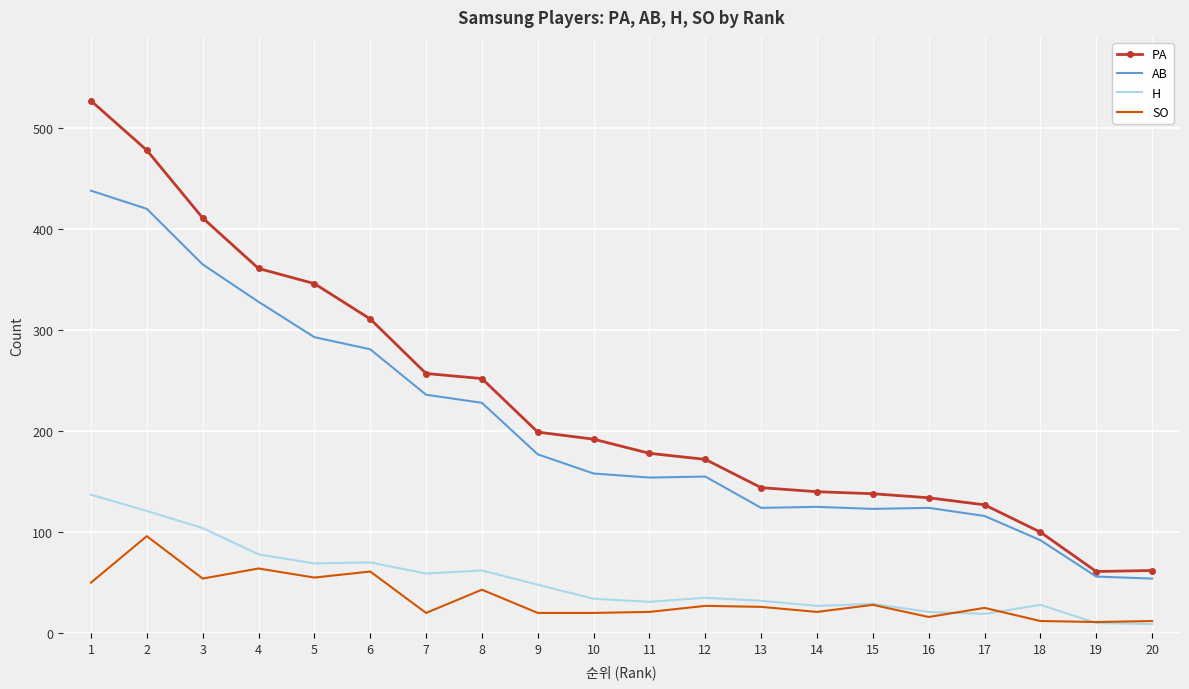

Which series changed the most between 17 and 20?

PA